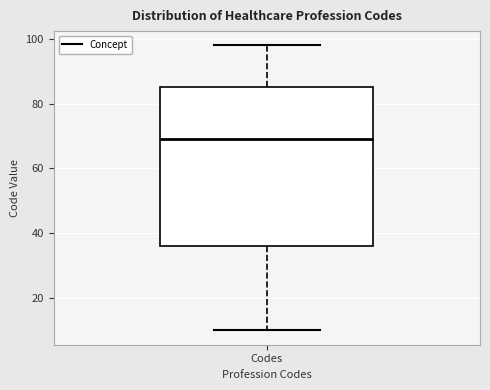

Read this box plot against the y-axis: the position of the median line, the range covered by the box, and the ends of both whiskers. The values are not printed on the chart, so give them approximately, as read against the axis.

median 70, box 36 to 86, whiskers 10 to 98